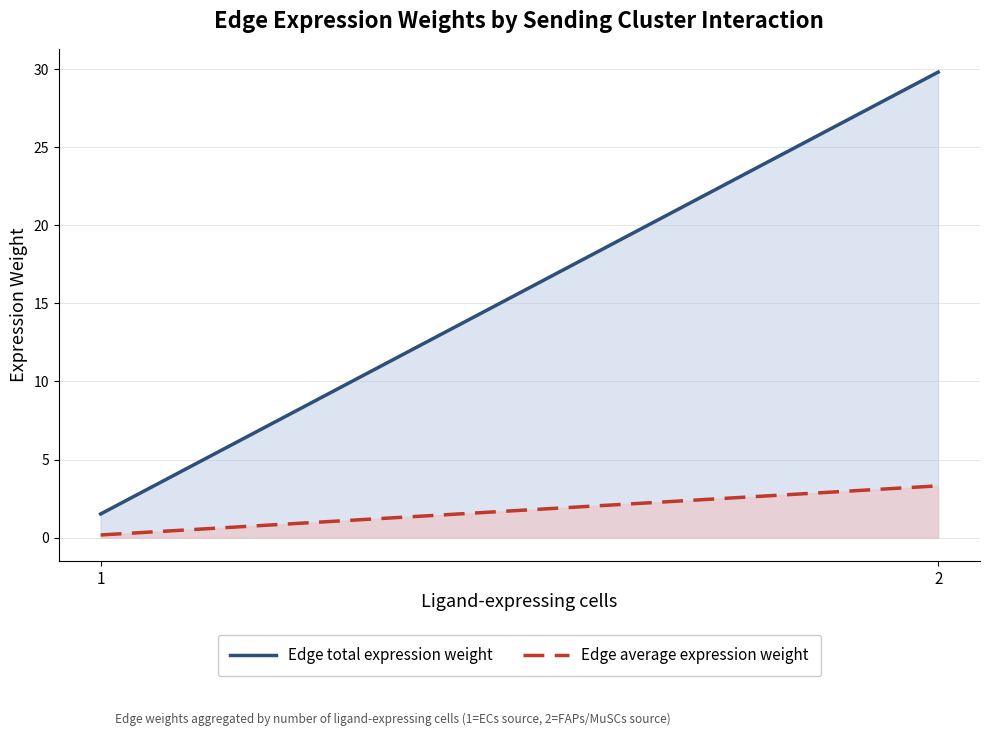

List the series in order of their overall mean, lowest first.

Edge average expression weight, Edge total expression weight